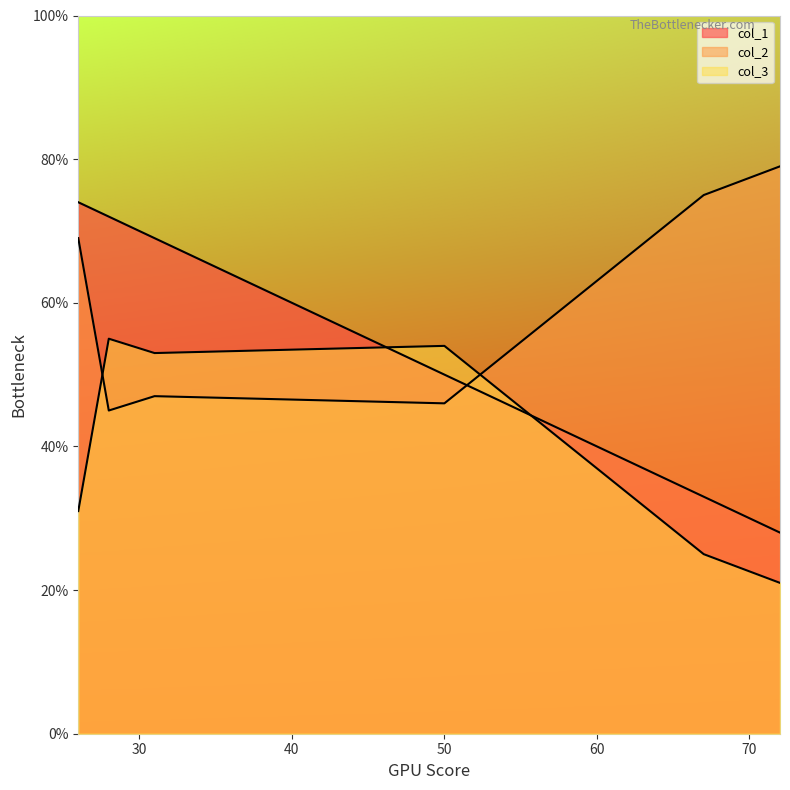

True or false: col_3 and col_1 intersect in this chart.

True